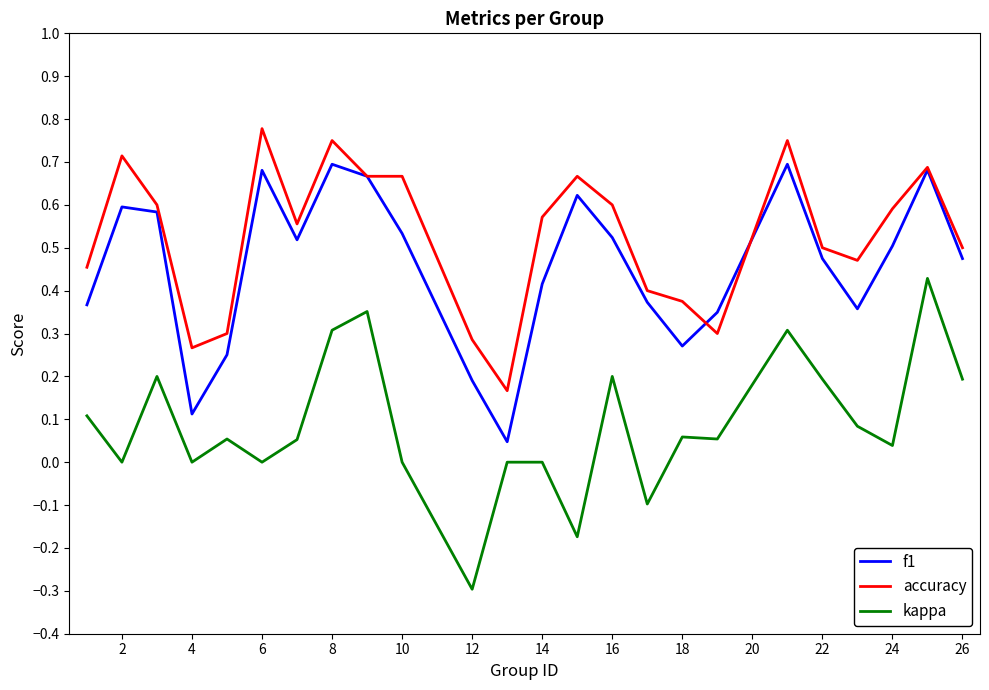

Which series has the largest total across all categories?

accuracy